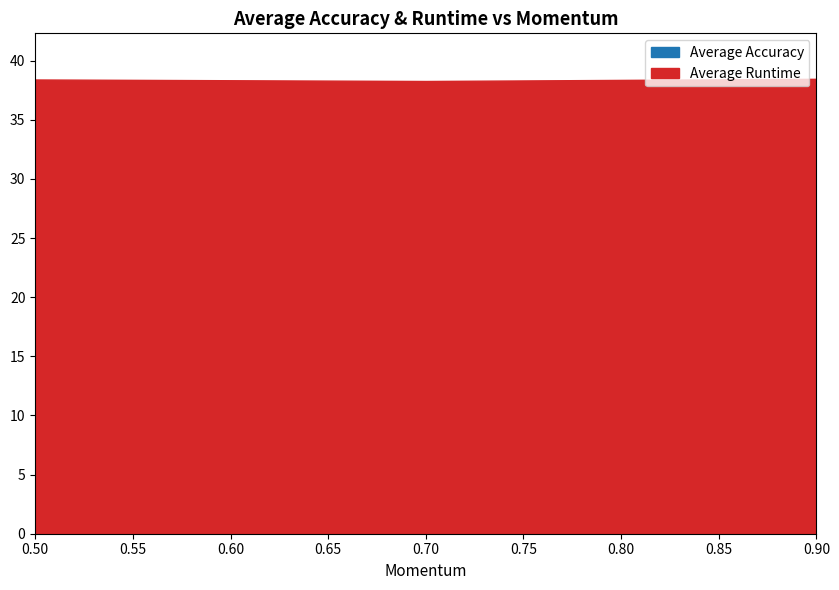

The value of Average Runtime at 0.7 is 38.3. True or false?

True